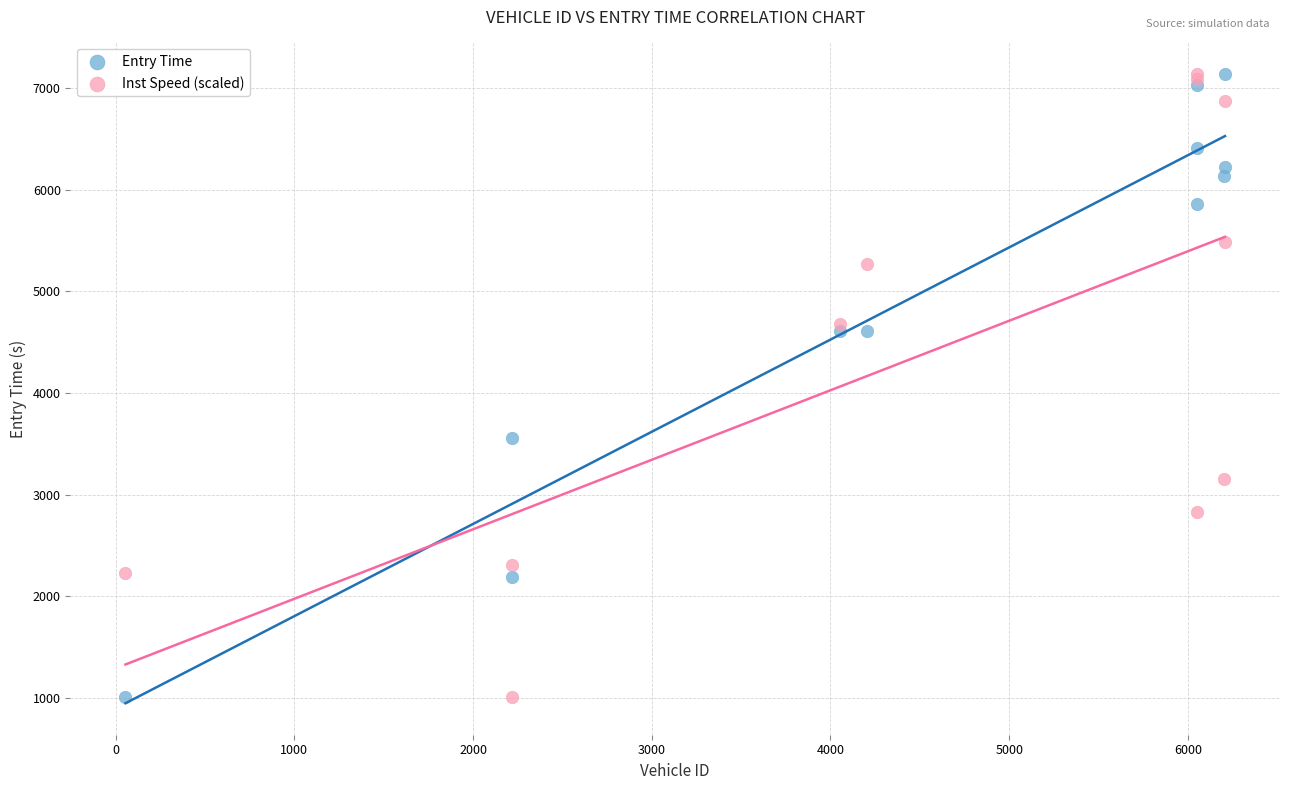

What is the X range (max minus min) for the scatter plot?

6153.0